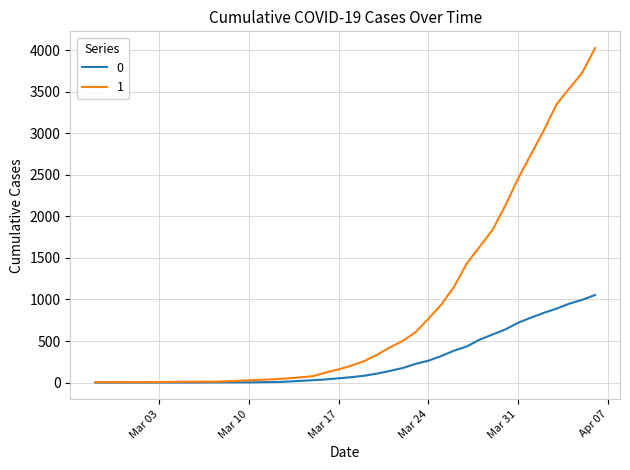

Rank the series by their maximum value, from highest to lowest.

1, 0